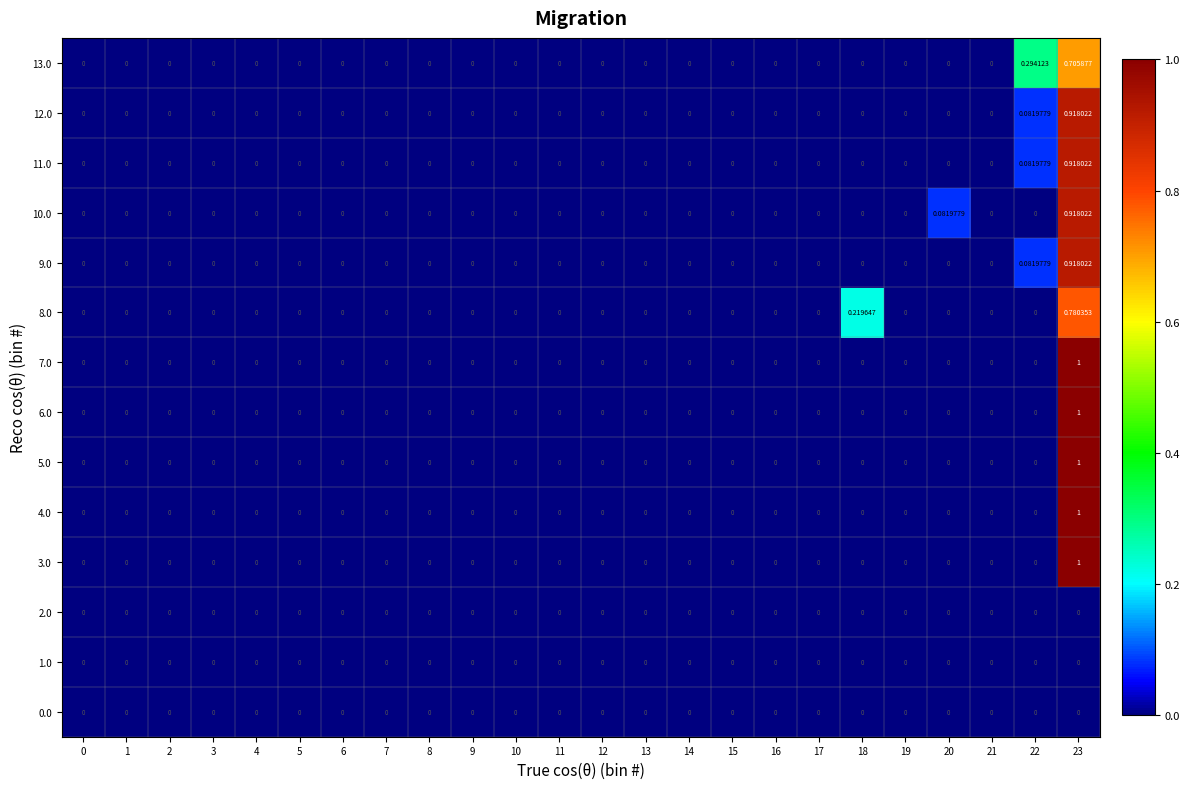

List the series in order of their peak value, lowest first.

0.0, 1.0, 2.0, 13.0, 8.0, 10.0, 9.0, 11.0, 12.0, 3.0, 4.0, 5.0, 6.0, 7.0